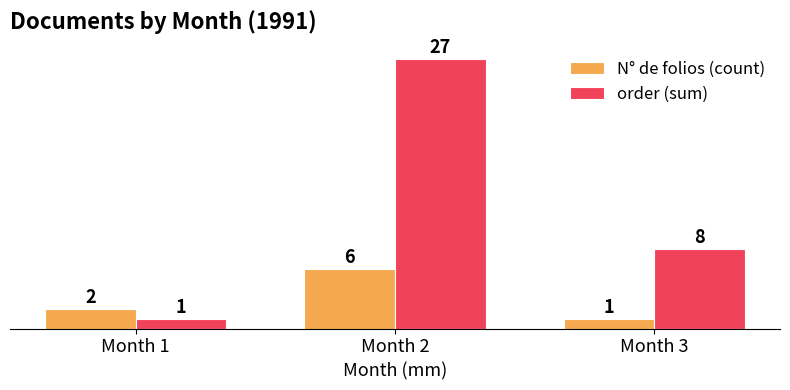

Which series changed the most between Month 2 and Month 3?

order (sum)